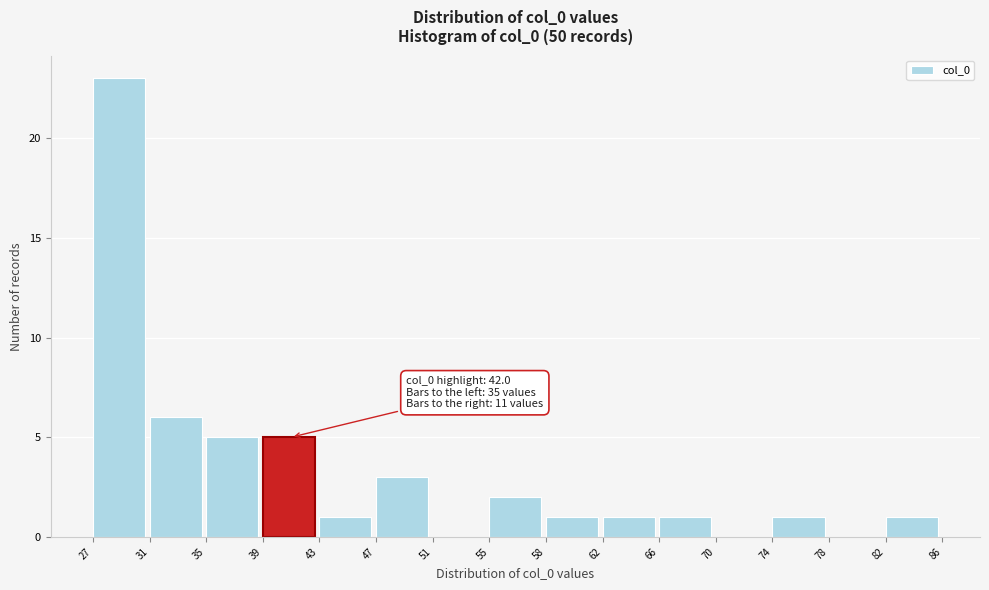

Over which range of the x-axis is the bar tallest?

27 to 31